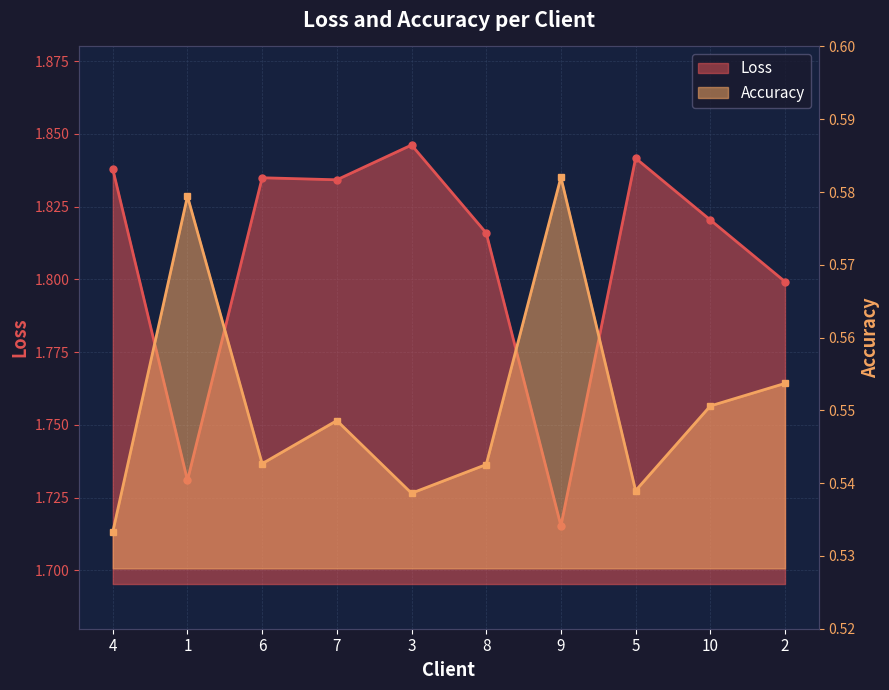

Which label corresponds to the smallest value in the chart?

4